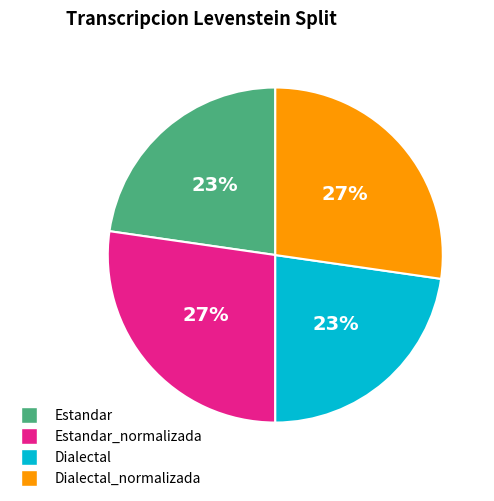

To the nearest percent, what is the average slice percentage?

25%